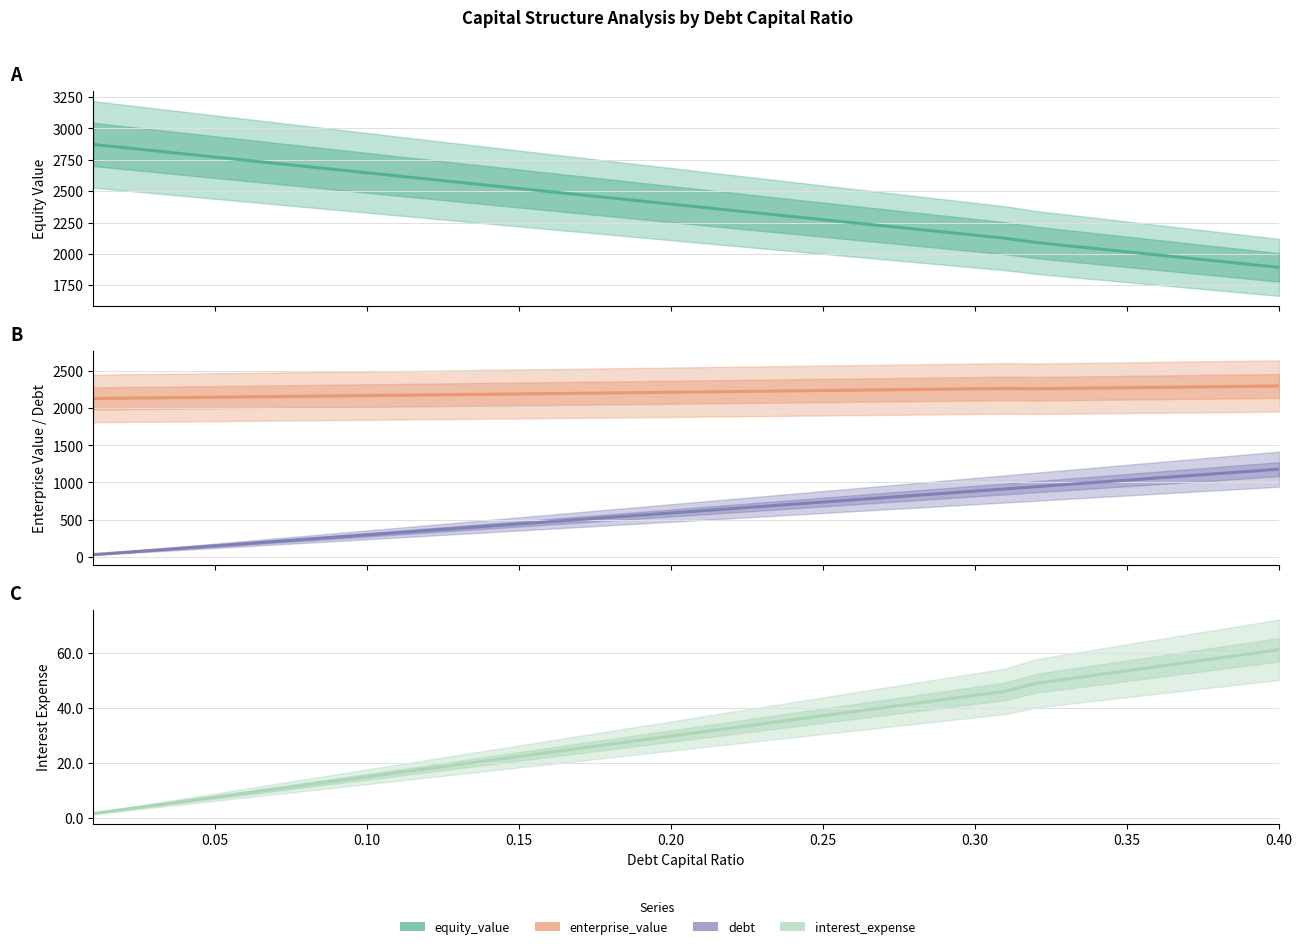

Between 0.20 and 0.10, which is larger?

0.10